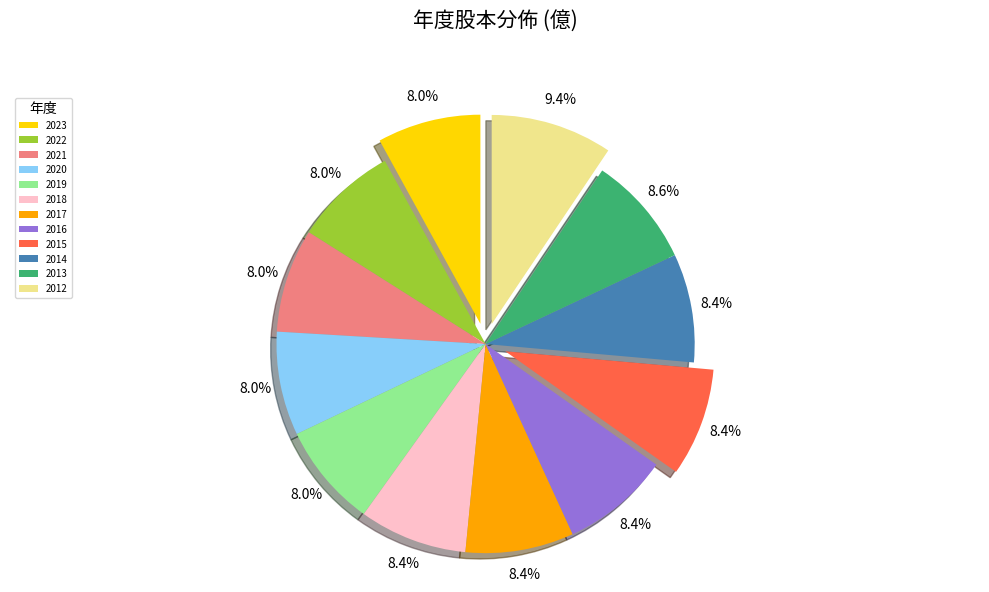

To the nearest percent, what percentage of the pie is 2021?

8%